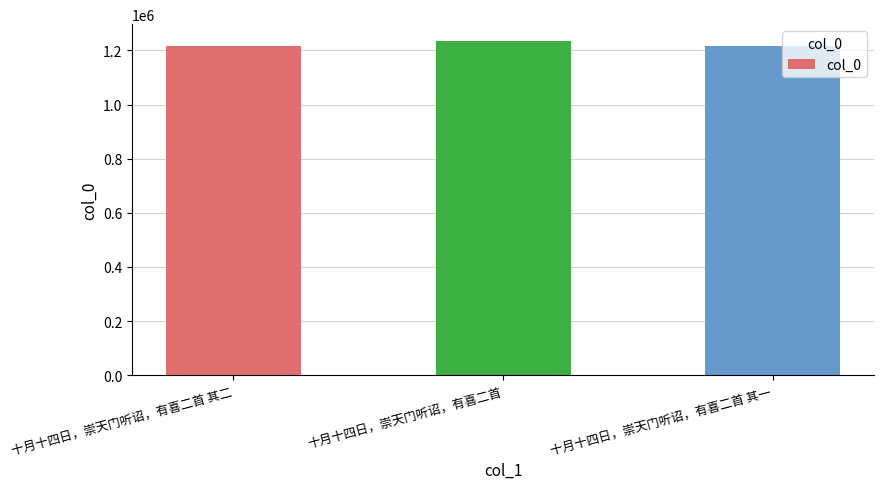

What position from the right is 十月十四日，崇天门听诏，有喜二首 其一?

1